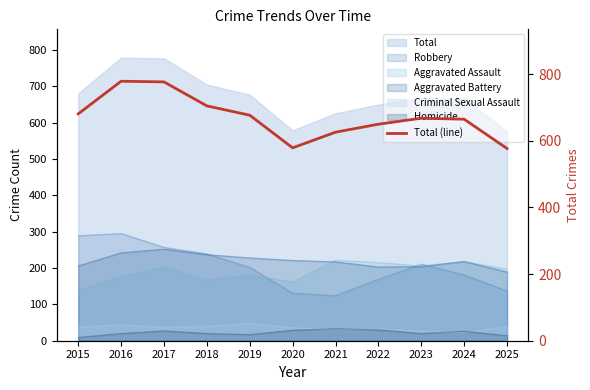

How many lines are shown in the chart?

1